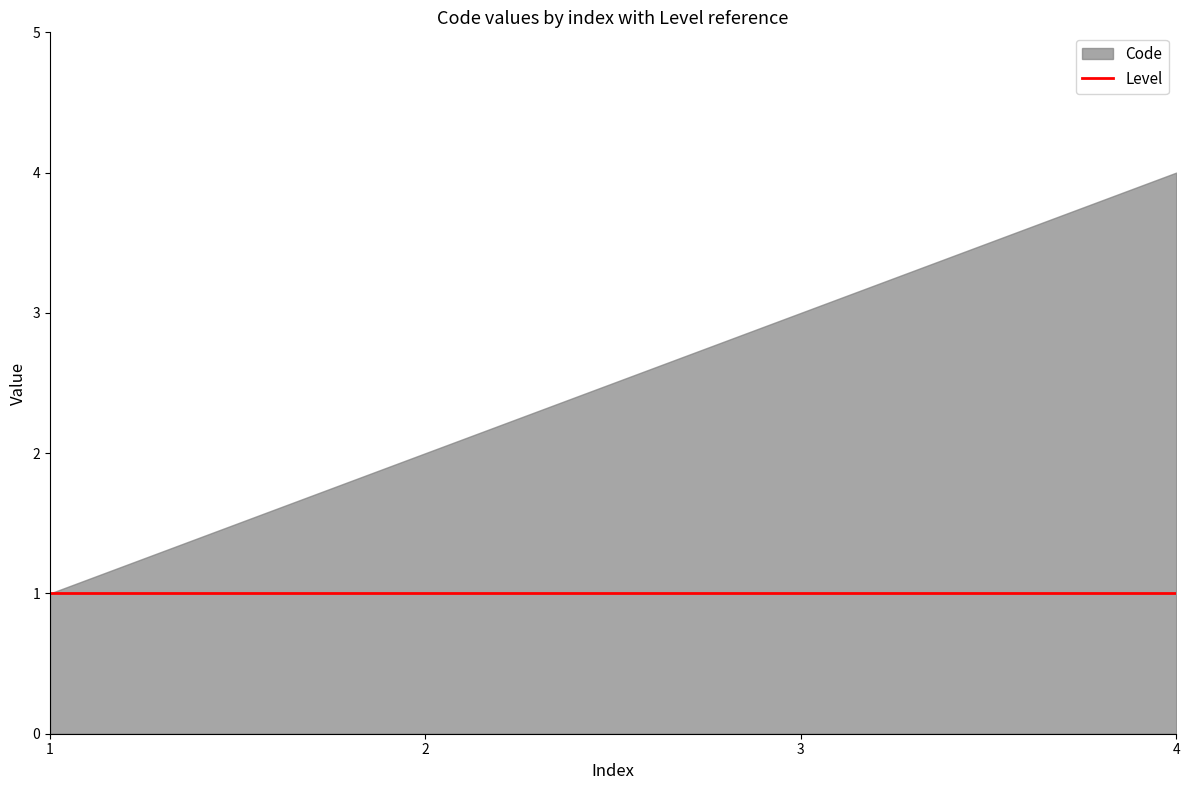

Rank the series by their average value, from lowest to highest.

Level, Code